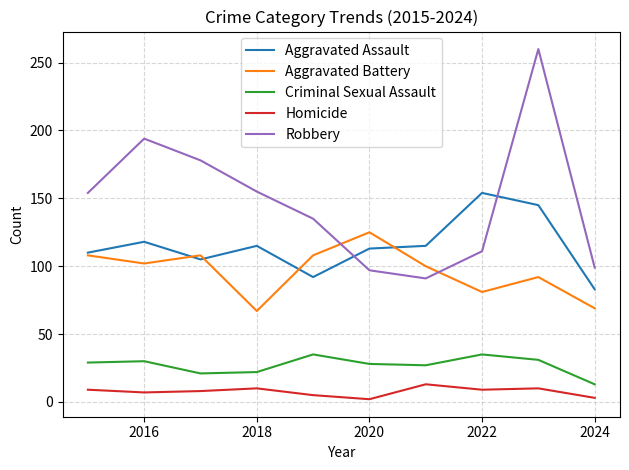

Which series has the largest total across all categories?

Robbery